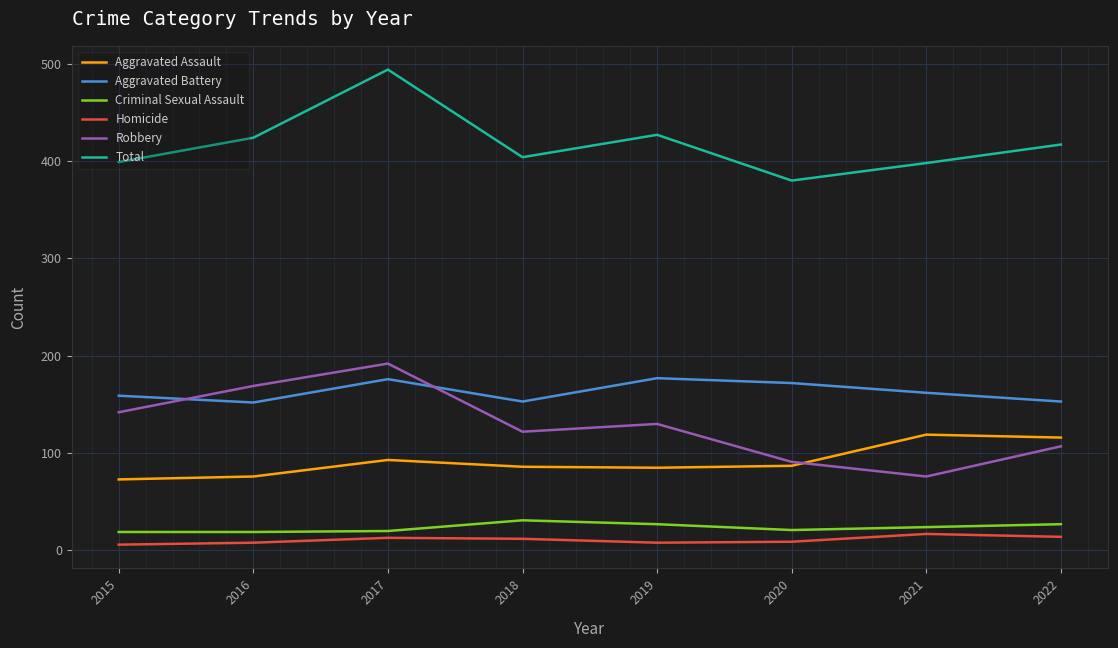

What is the spread (max minus min) of values at 2022?

403